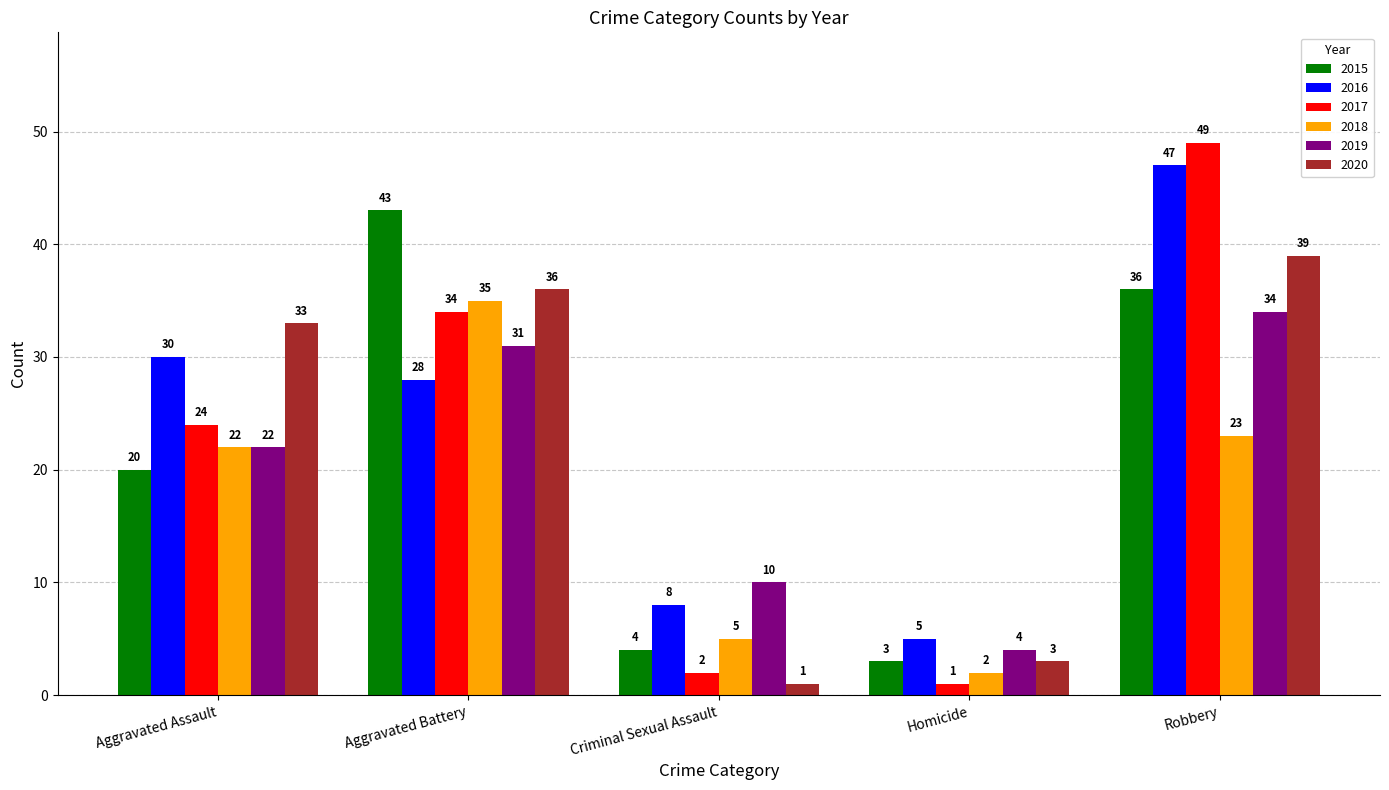

What is the value of the 2015 bar at the 4th from the left?

3